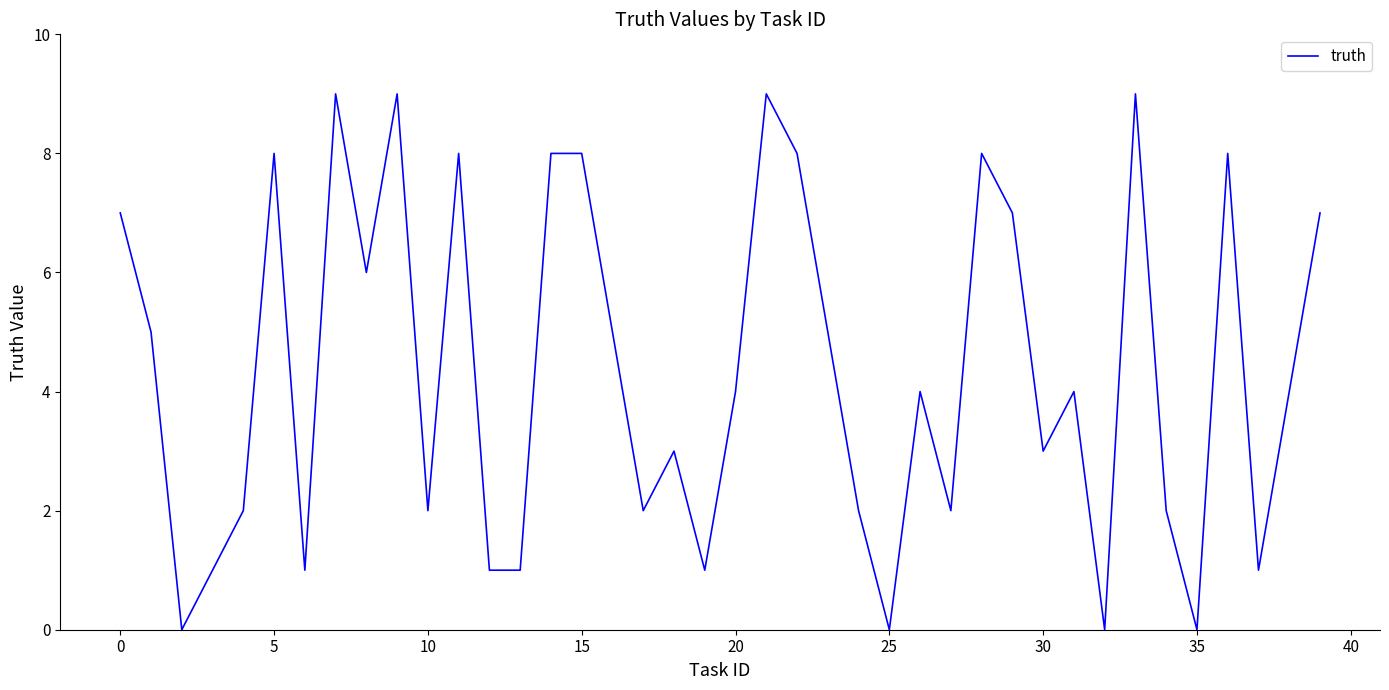

How many lines are shown in the chart?

1